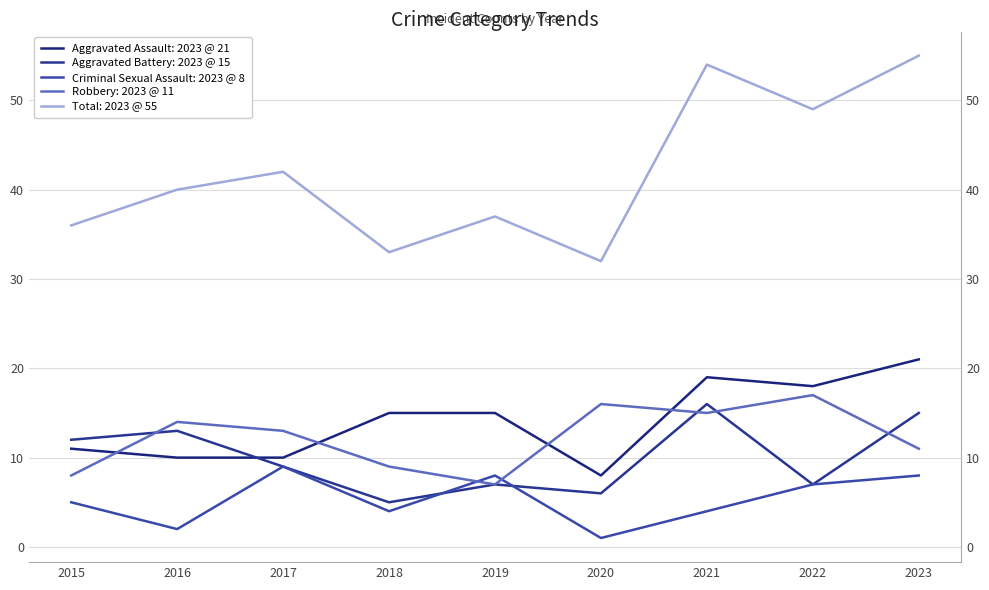

At which category does Total reach its first local peak?

2017